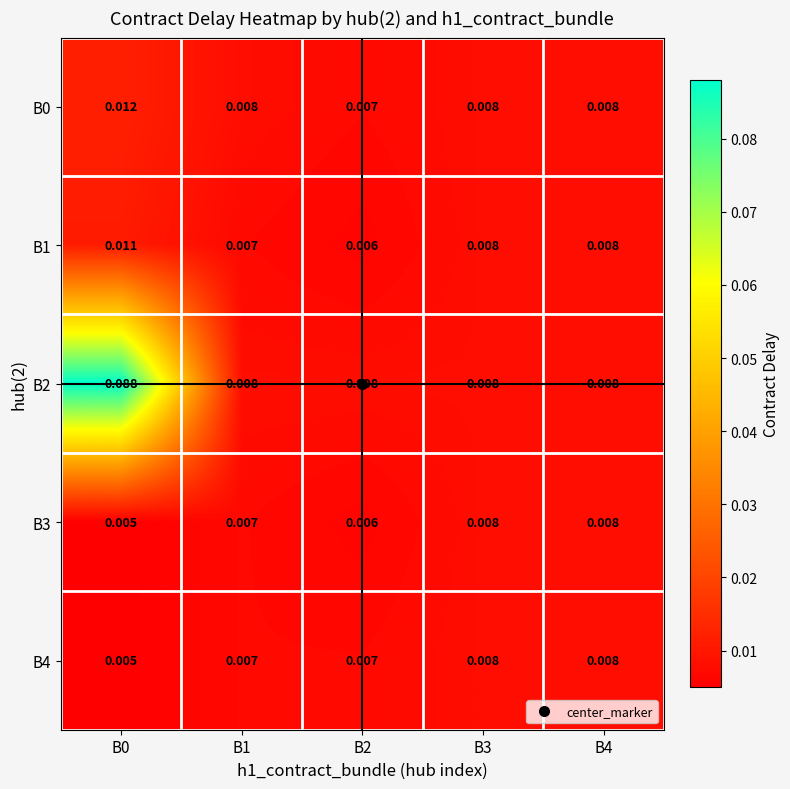

Is the value of B1 at B1 greater than the value of B3 at B4?

No